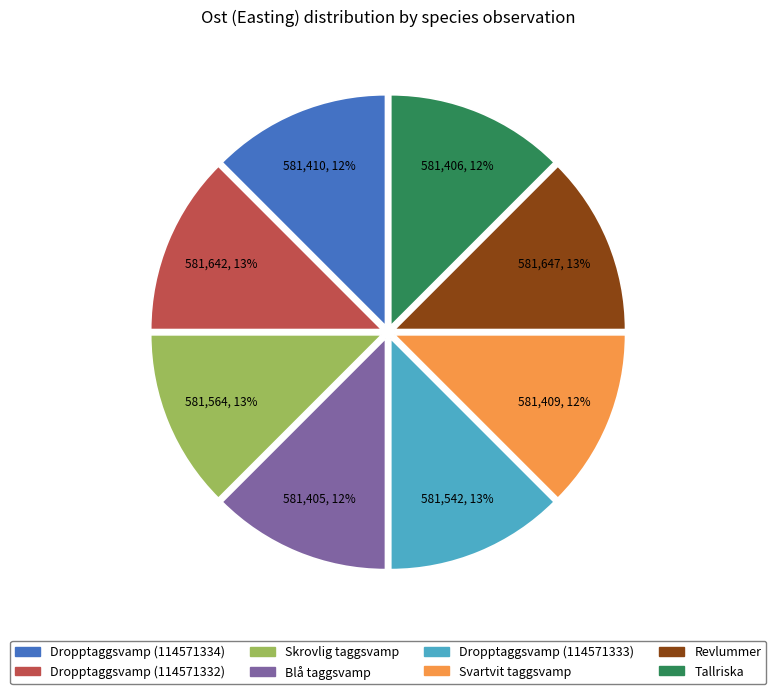

How many slices are in this pie chart?

8